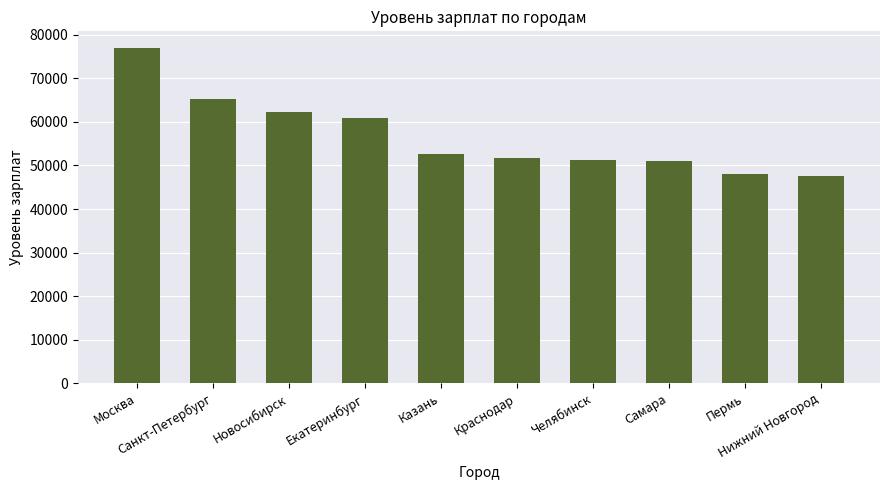

The value at Новосибирск is 62254. True or false?

True